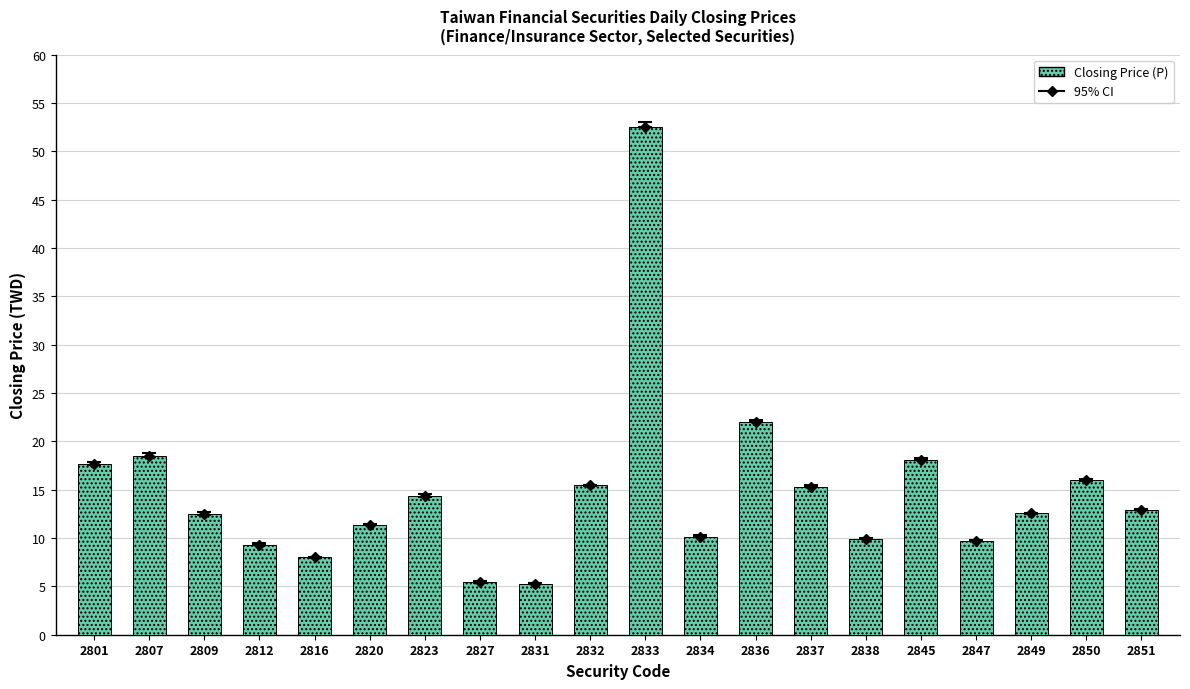

What value does the data have at 2834?

10.2